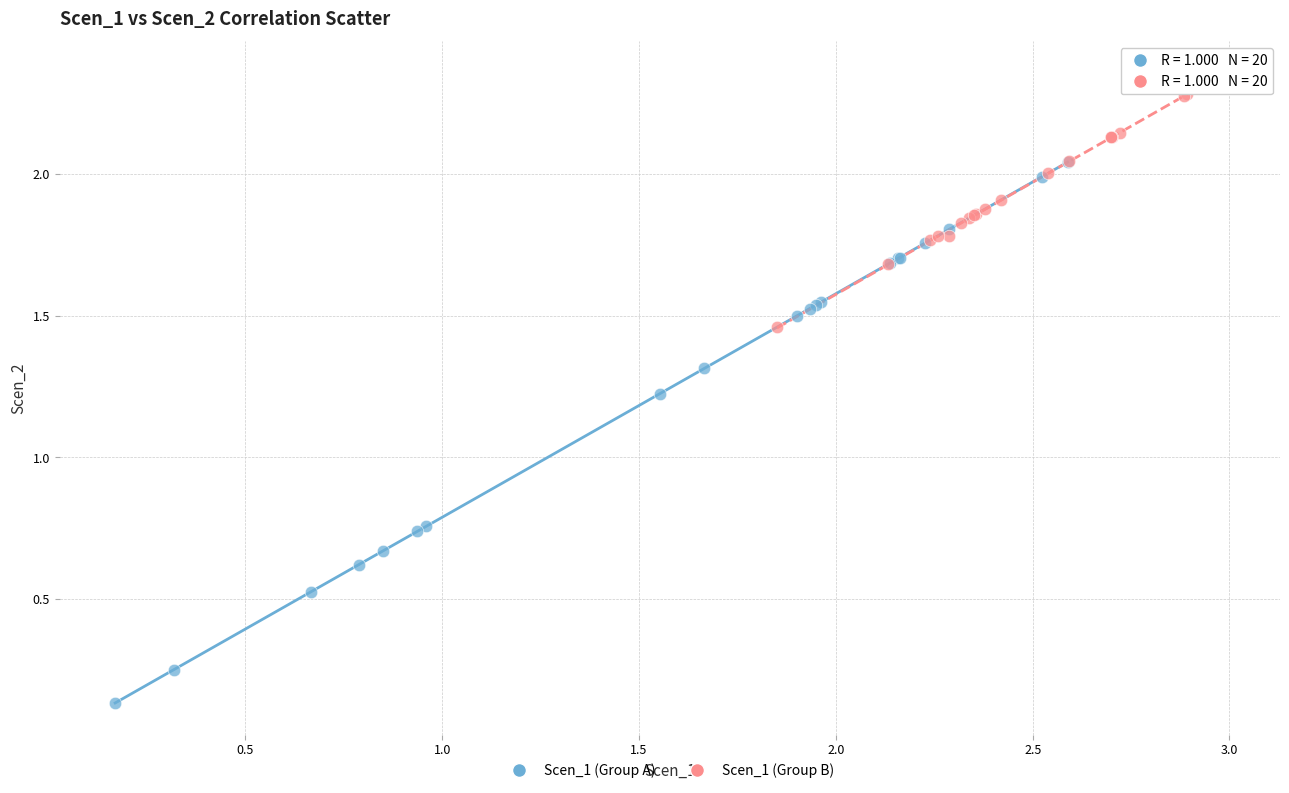

Which series contains the lowest Y value?

Scen_1 (Group A)